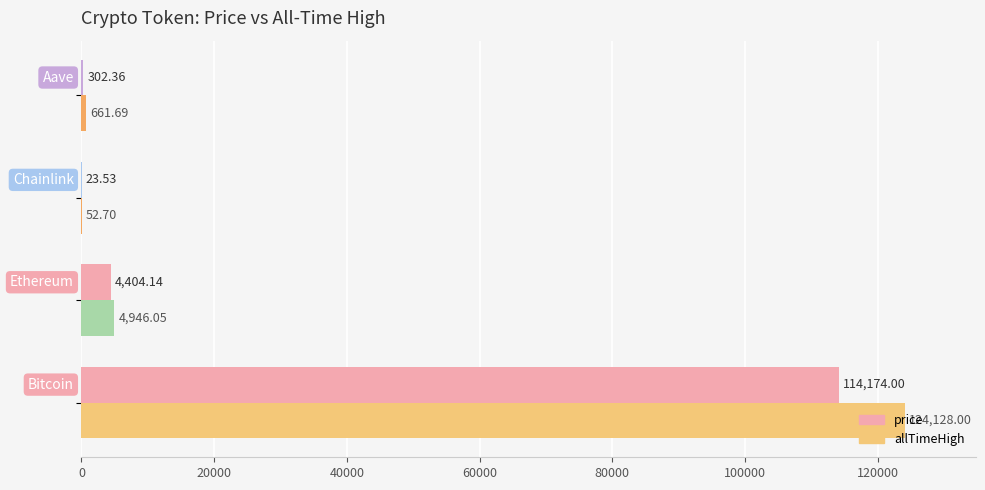

Which series has the largest total across all categories?

allTimeHigh